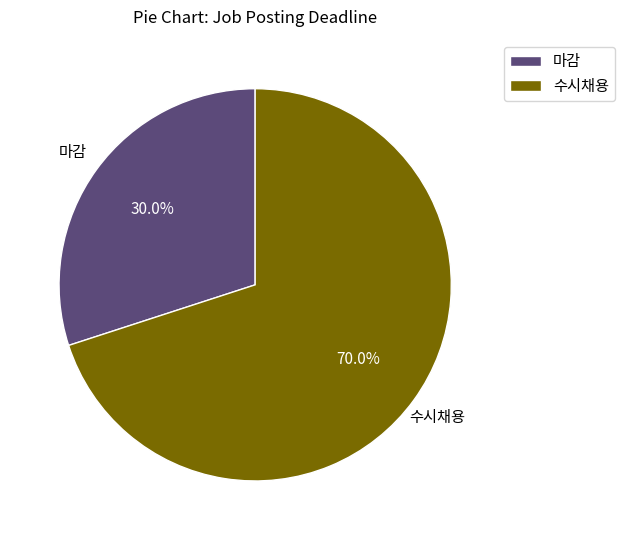

Rank the categories by value from highest to lowest.

수시채용, 마감